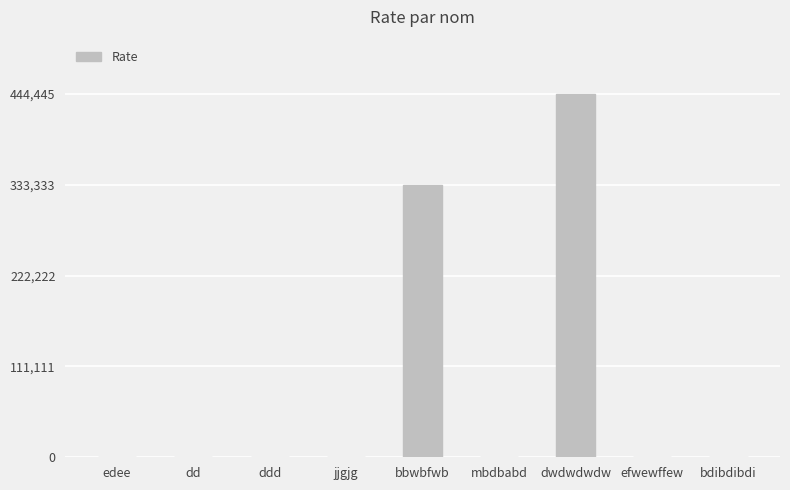

Count the number of categories in the chart.

9